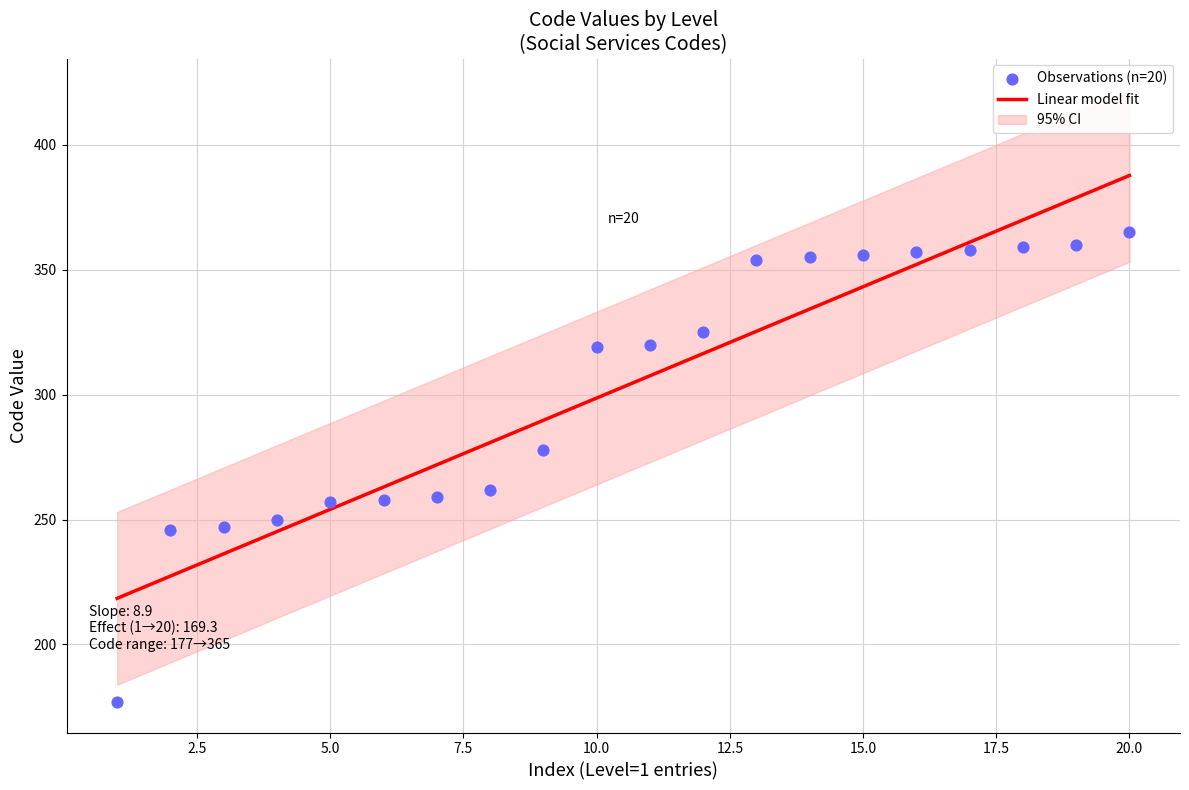

Between 325 and 358, which is larger?

358